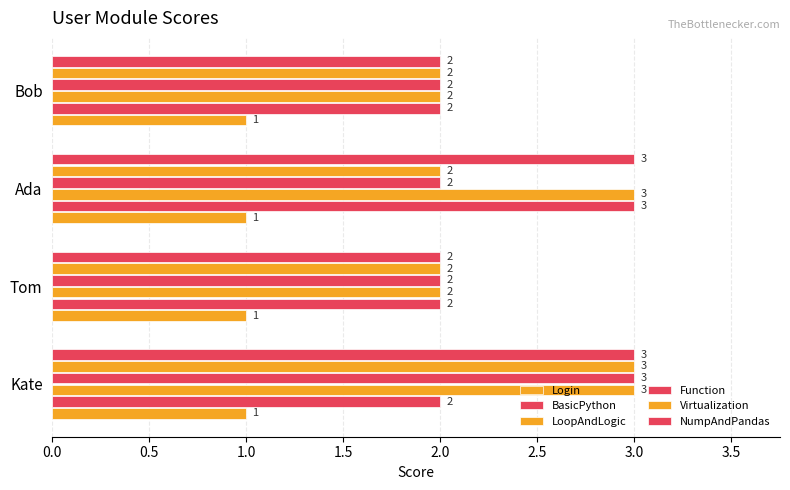

Count the number of categories in the chart.

4